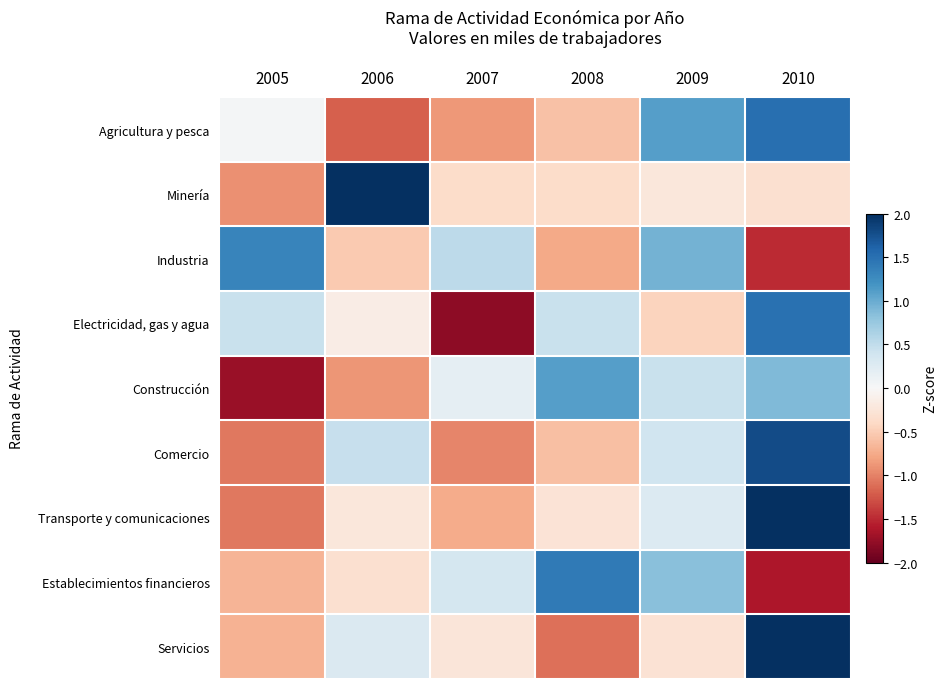

Rank the series by their maximum value, from lowest to highest.

Construcción, Industria, Establecimientos financieros, Electricidad, gas y agua, Agricultura y pesca, Comercio, Servicios, Transporte y comunicaciones, Minería